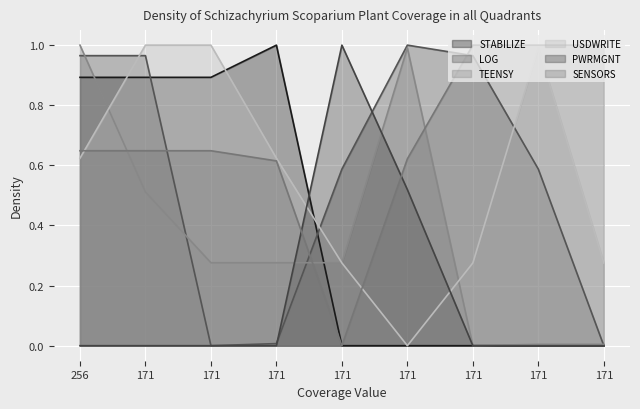

Is the value of SENSORS at 171 greater than the value of TEENSY at 171?

Yes